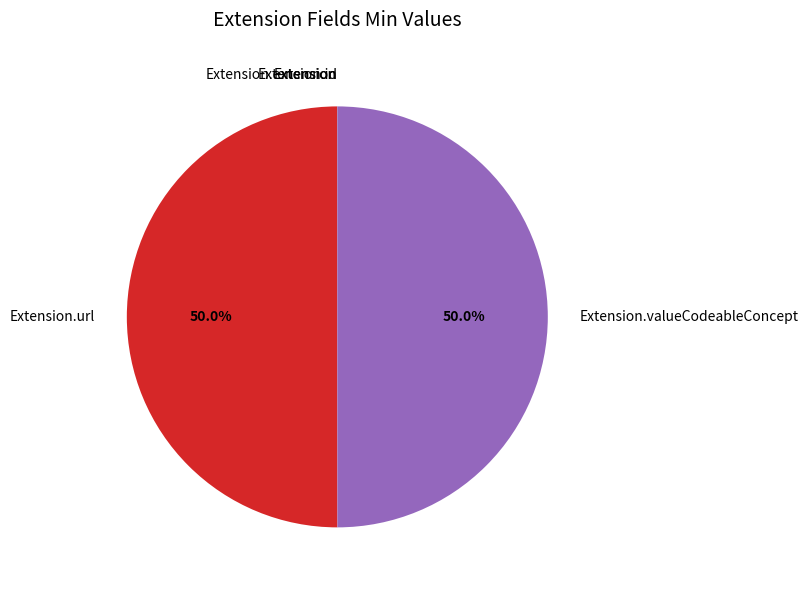

Is it true that Extension.valueCodeableConcept is 40% of the pie?

False